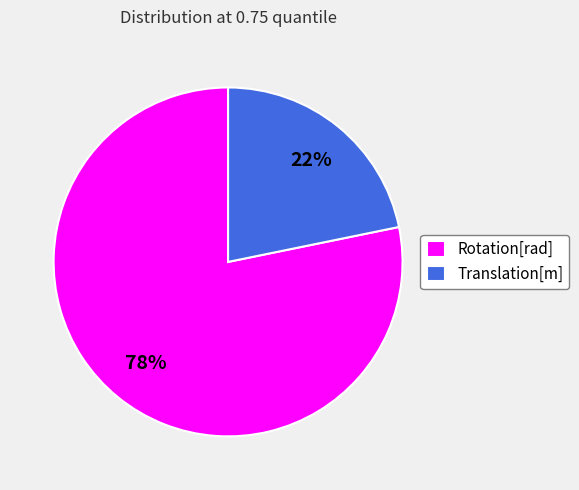

Combined, do Rotation[rad] and Translation[m] account for over 50%?

Yes